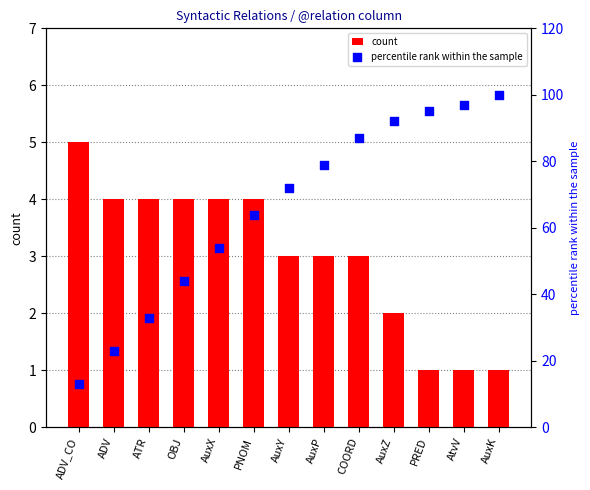

Which series reaches the minimum Y coordinate?

count